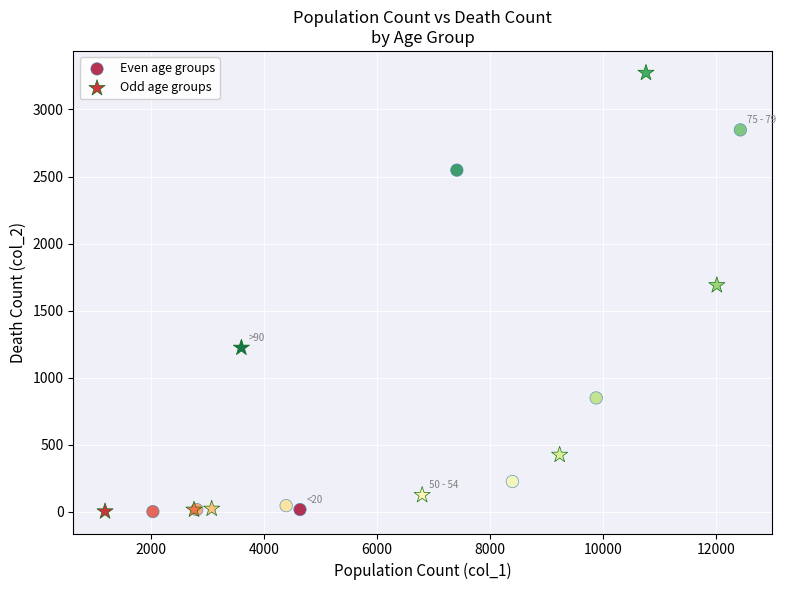

Which series reaches the maximum Y coordinate?

Odd age groups